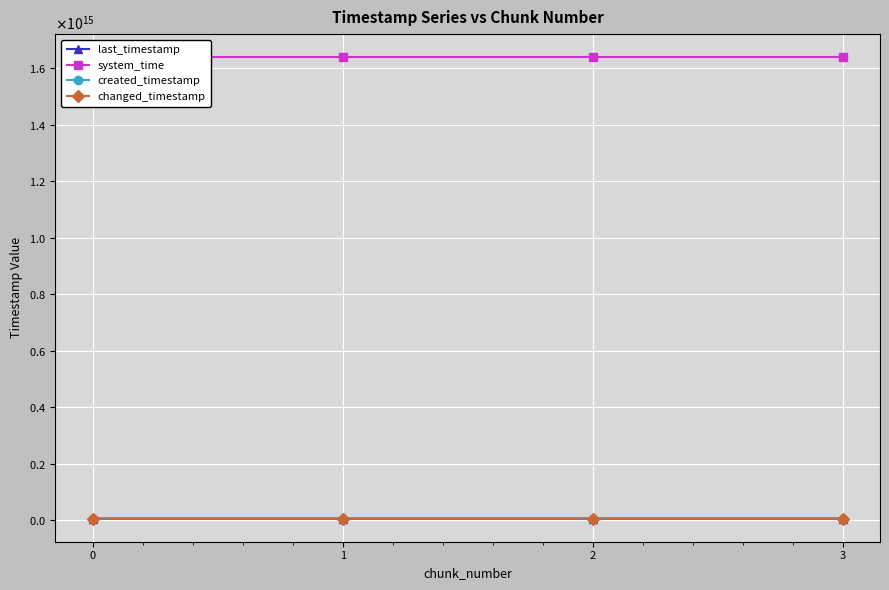

Does the chart display data point markers on the line(s)?

Yes